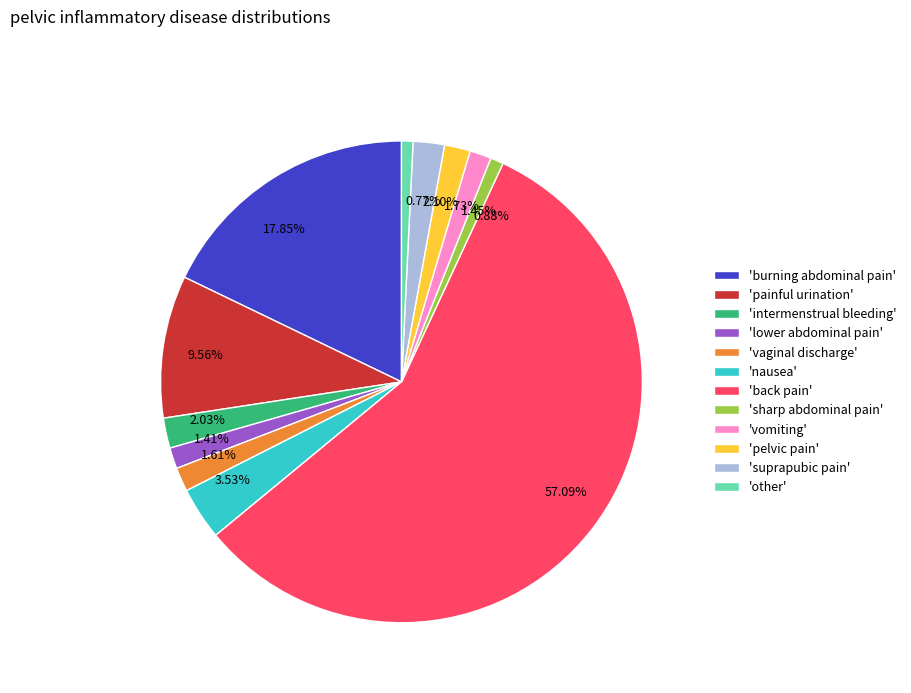

Between 0.77% and 1.73%, which is larger?

1.73%